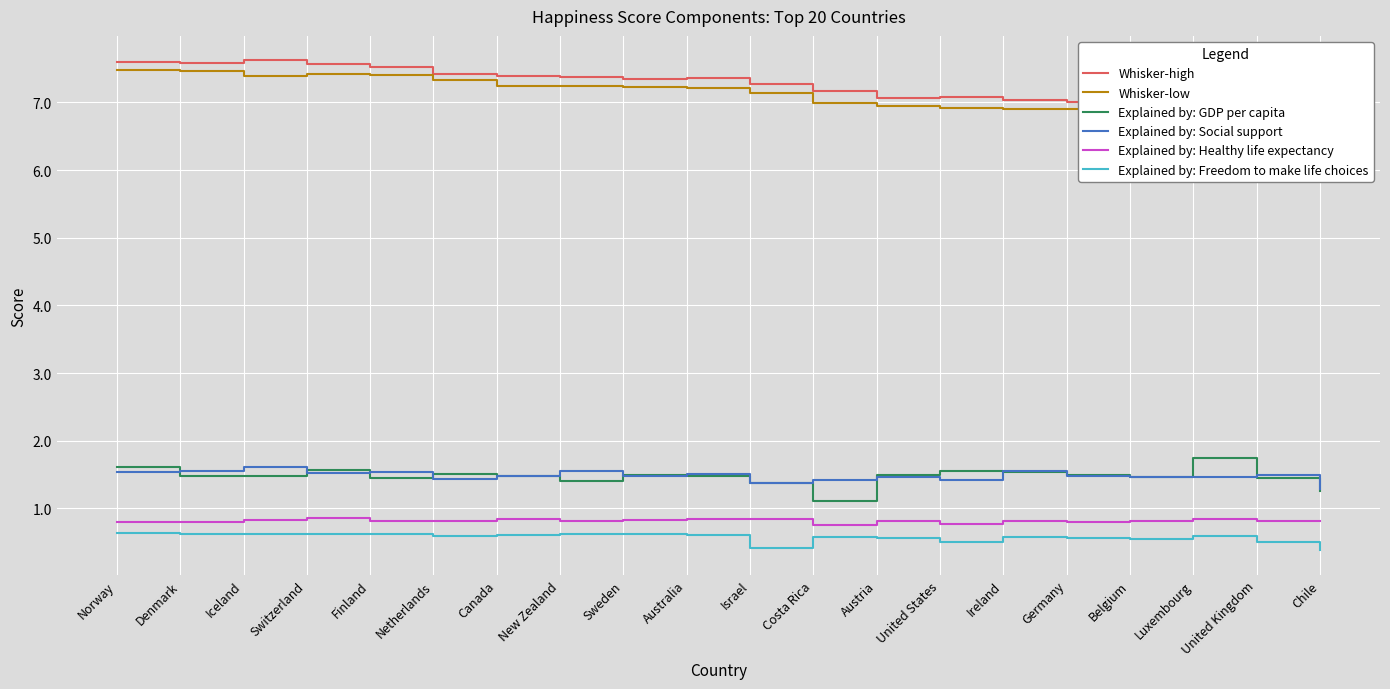

Where is the first local maximum for Whisker-low?

Switzerland